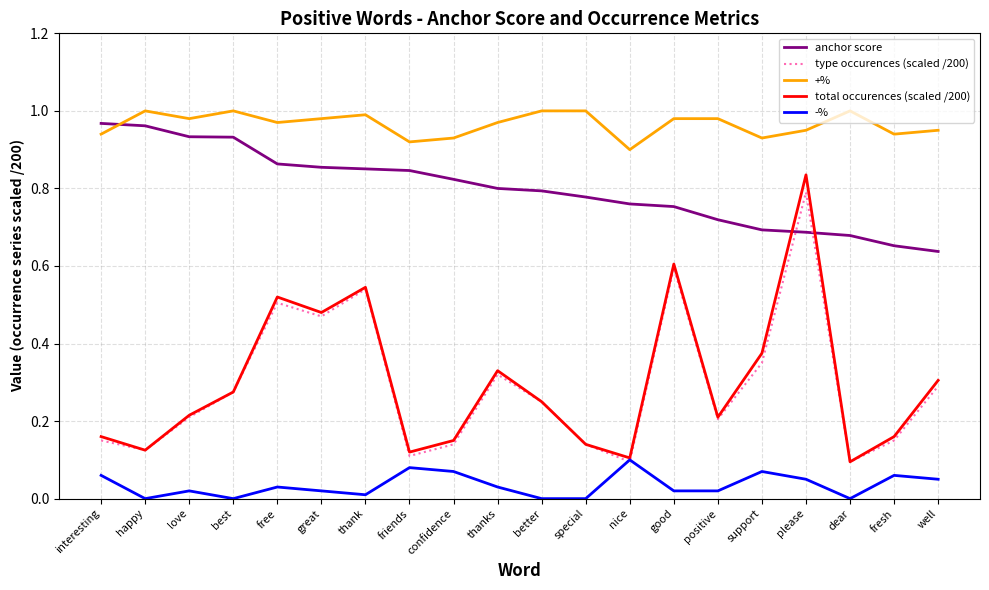

True or false: anchor score and -% cross at least once.

False